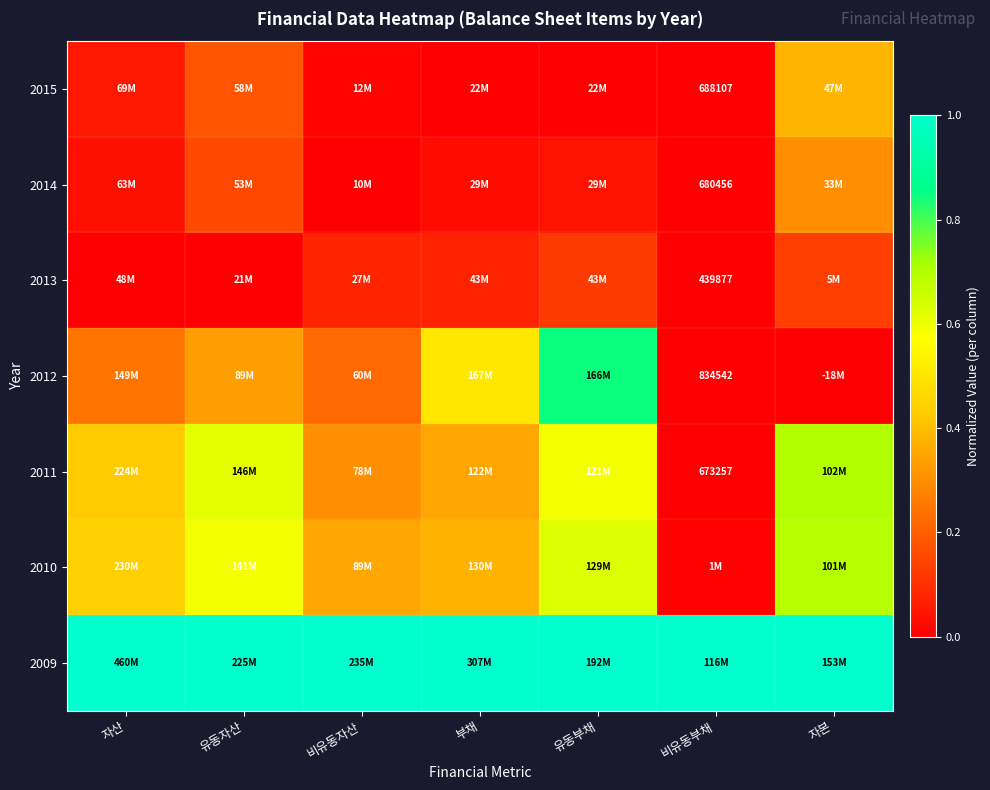

Is the value of 2012 at 비유동부채 greater than the value of 2014 at 비유동부채?

Yes